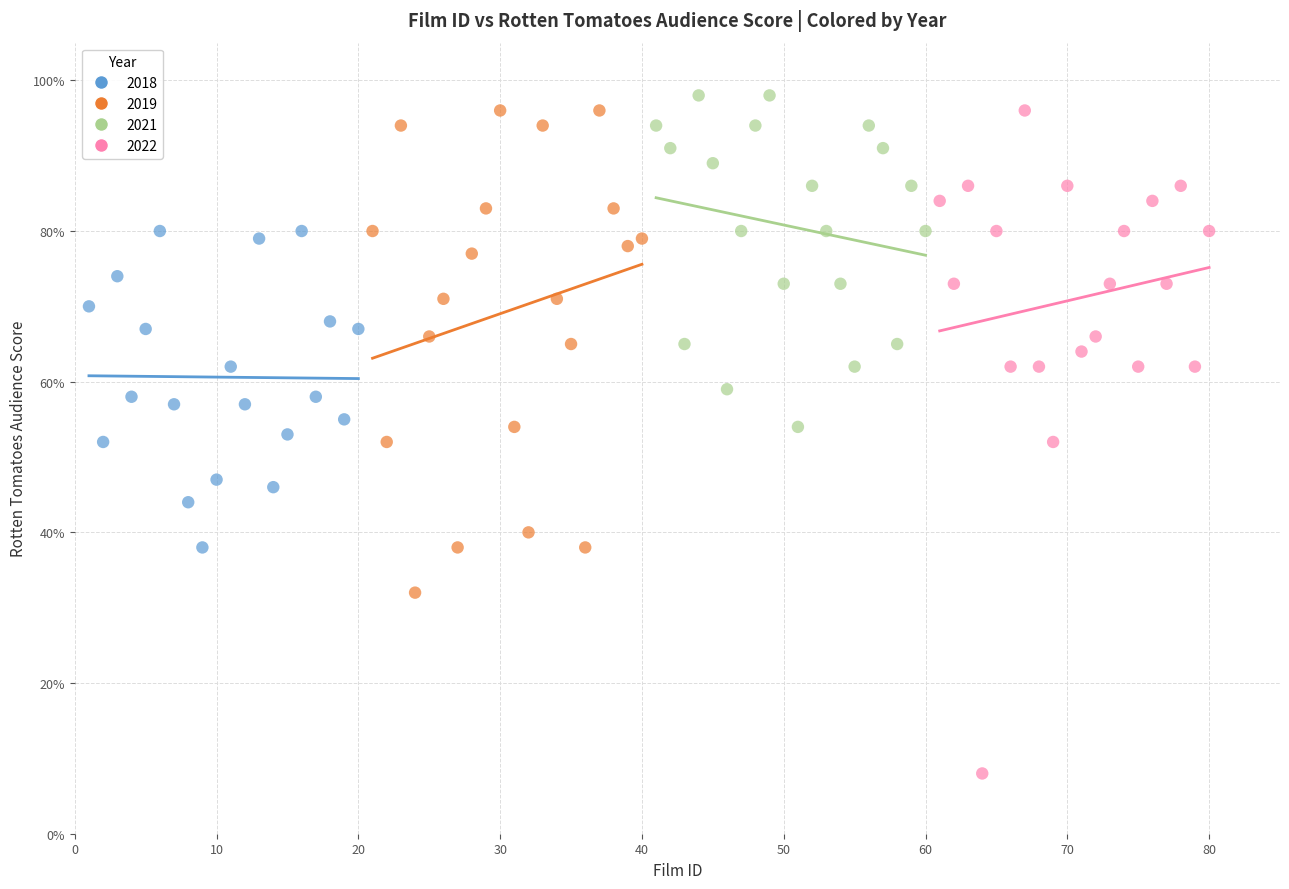

Which series has the widest spread of Y values?

2022